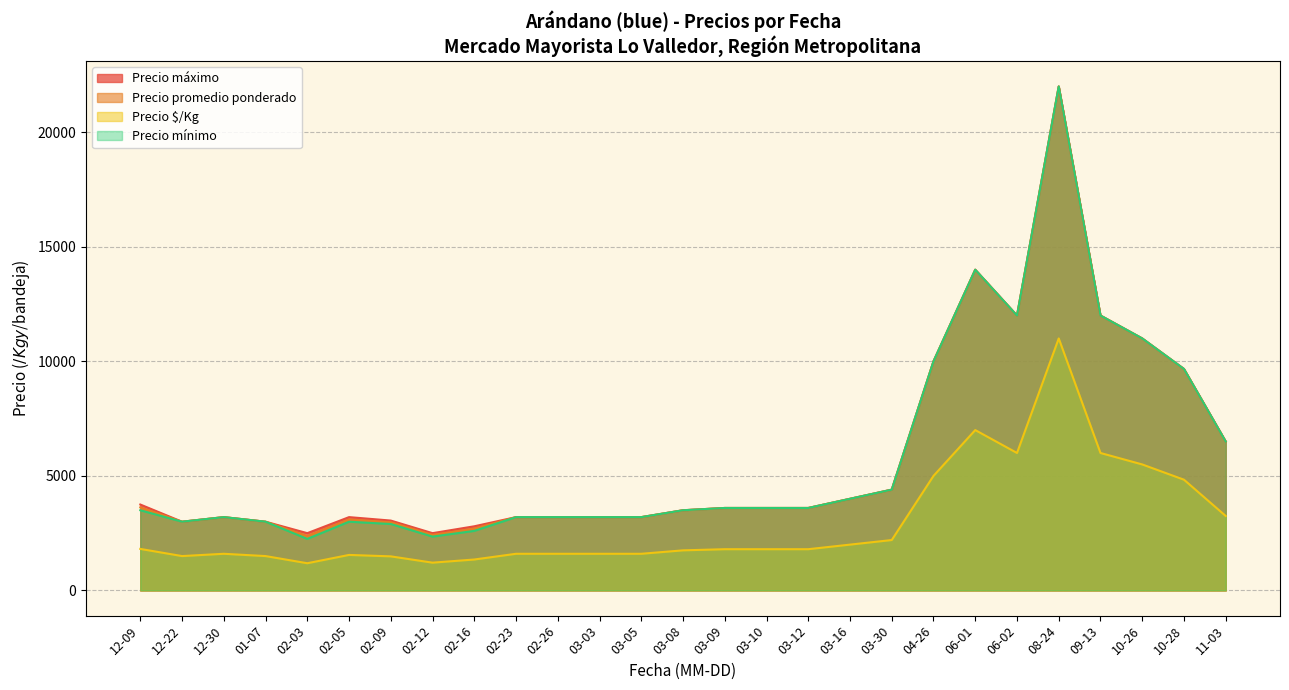

At 2021-03-08, list the series in order from smallest to largest.

Precio $/Kg, Precio mínimo, Precio promedio ponderado, Precio máximo